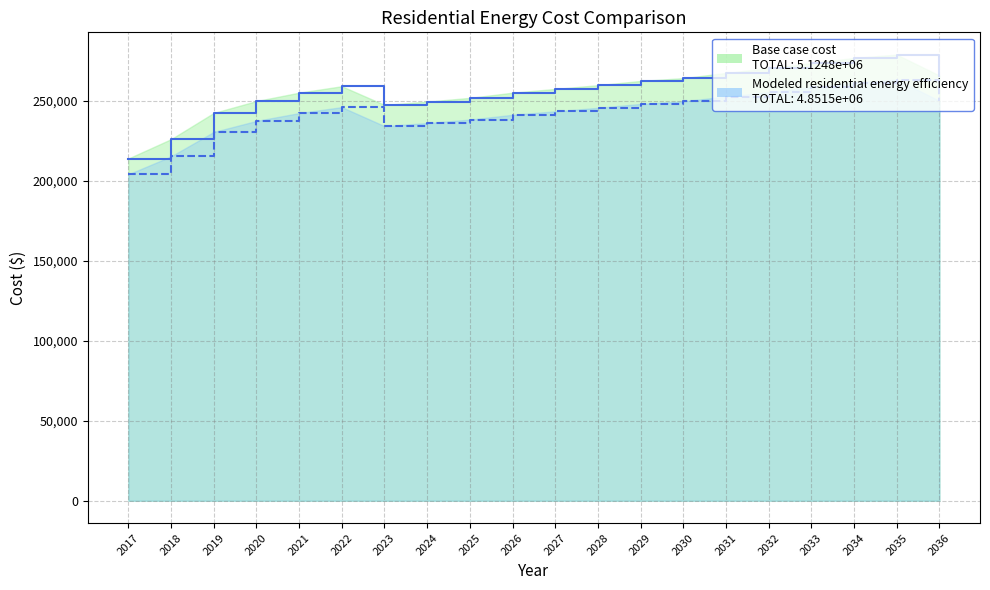

What is the value of the Base case cost point at the 1st from the left?

213856.3